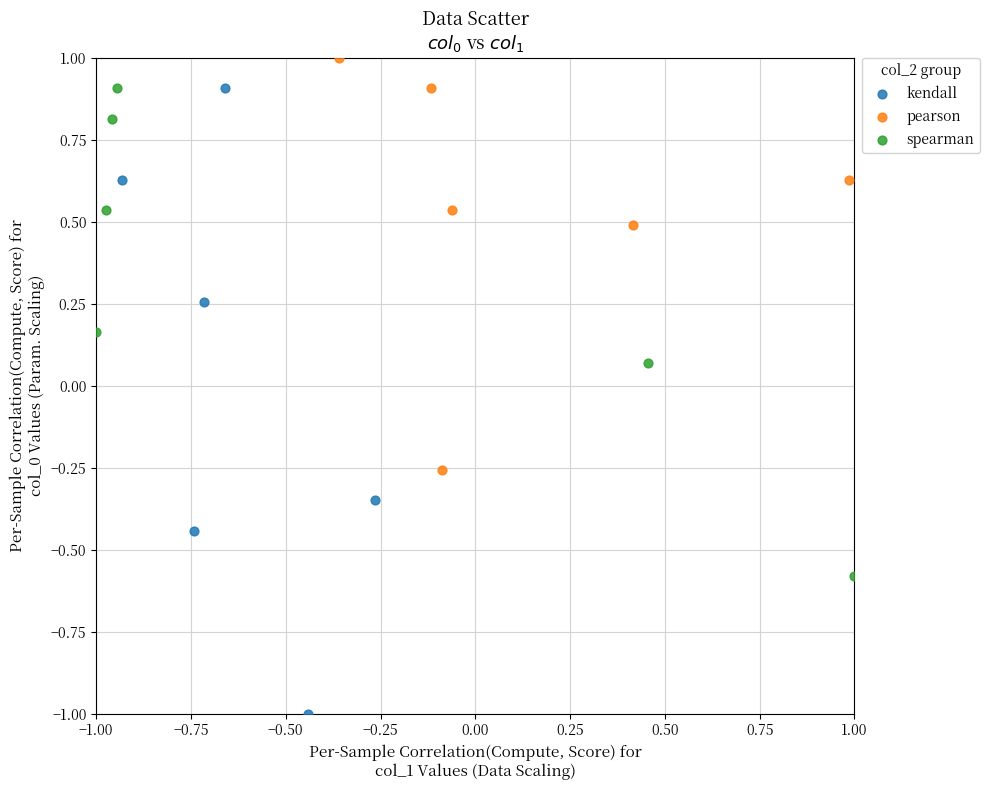

Which series contains the lowest Y value?

kendall